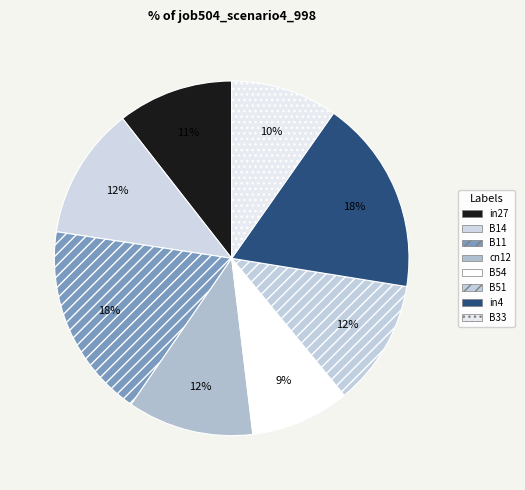

True or false: in4 accounts for 18% of the total.

True